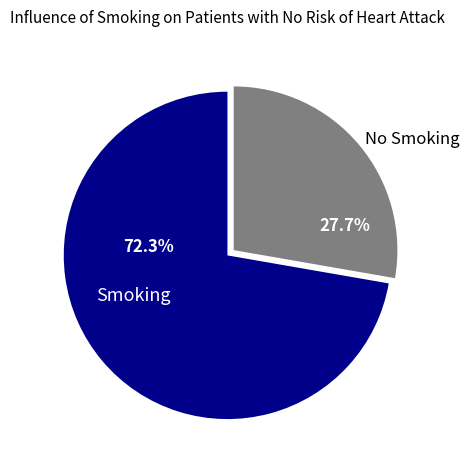

Does any single category account for the majority?

Yes